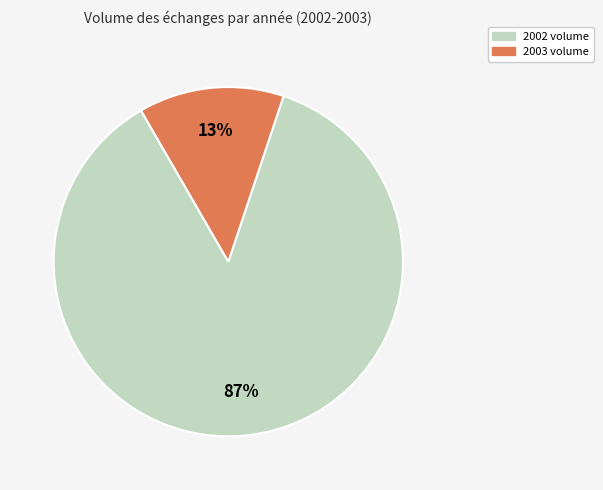

Is there any slice that represents more than half of the pie?

Yes